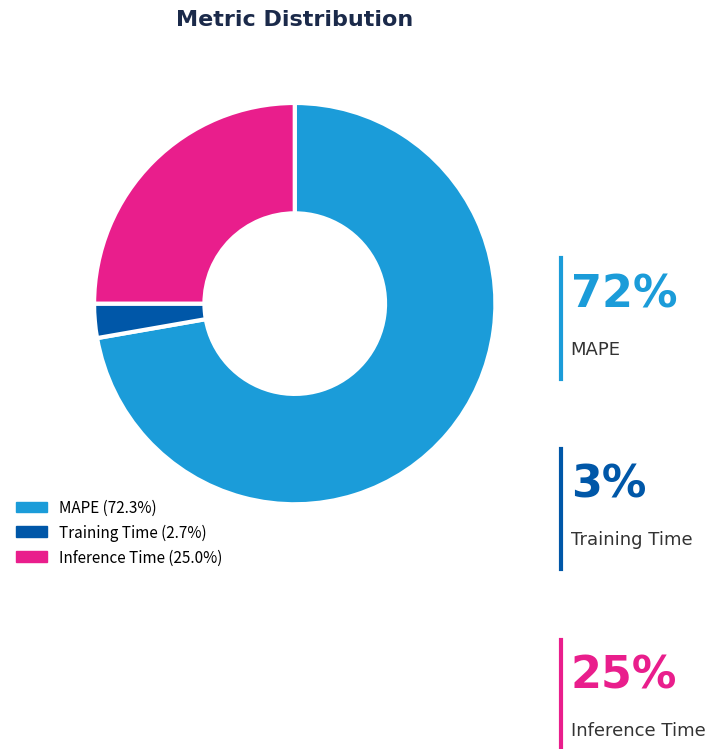

Count the number of slices in the pie.

3